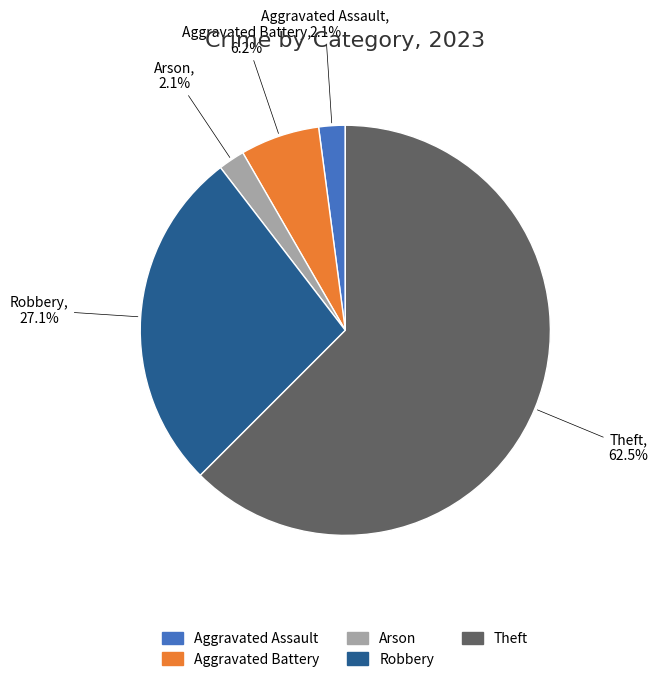

Count the number of slices in the pie.

5